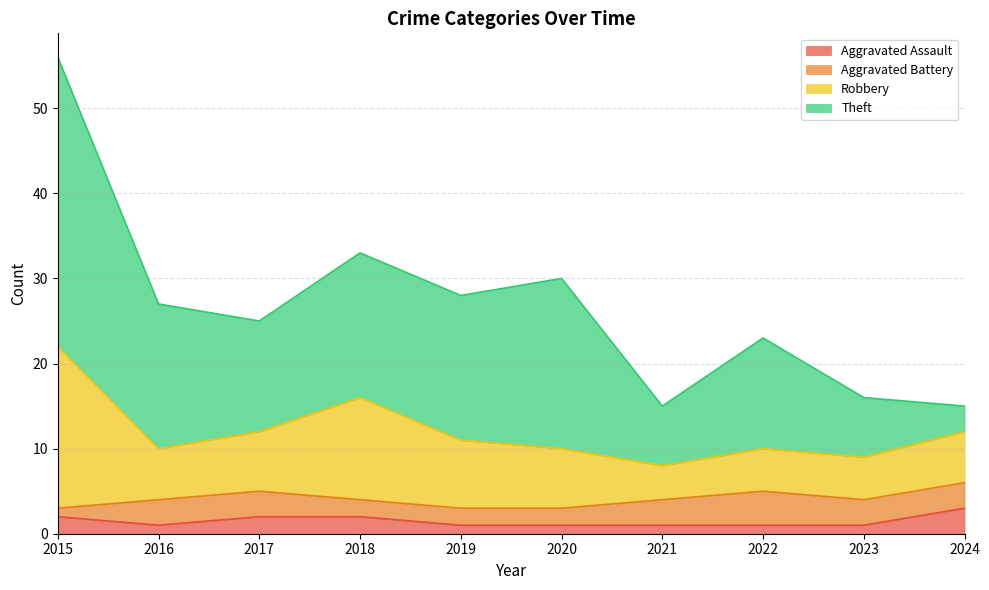

At which category does Robbery reach its first local peak?

2018